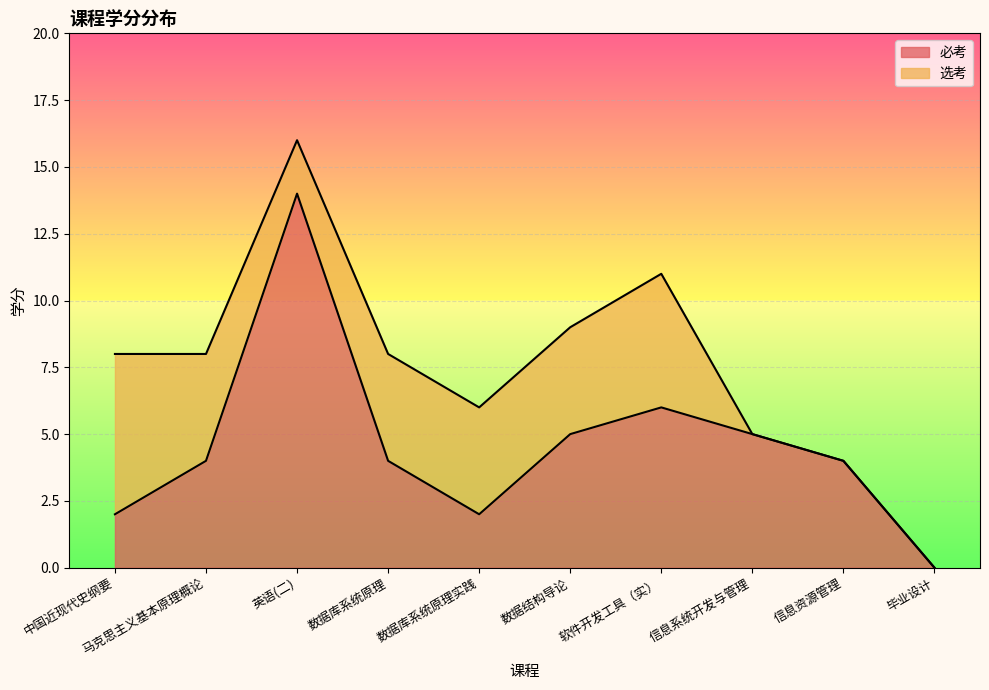

At which label is the value closest to 7?

软件开发工具（实）